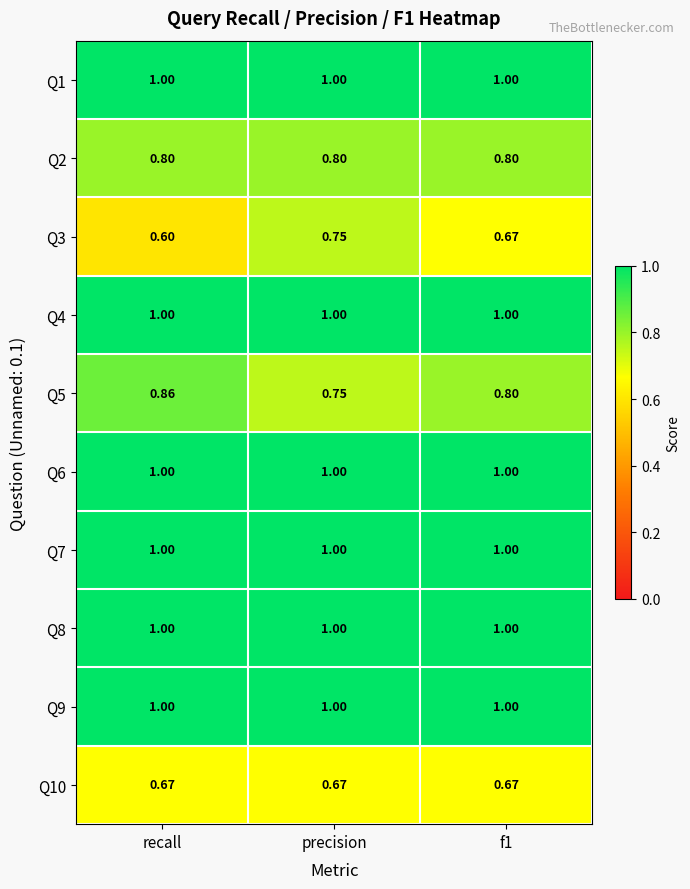

At which category is the sum across all series the highest?

precision